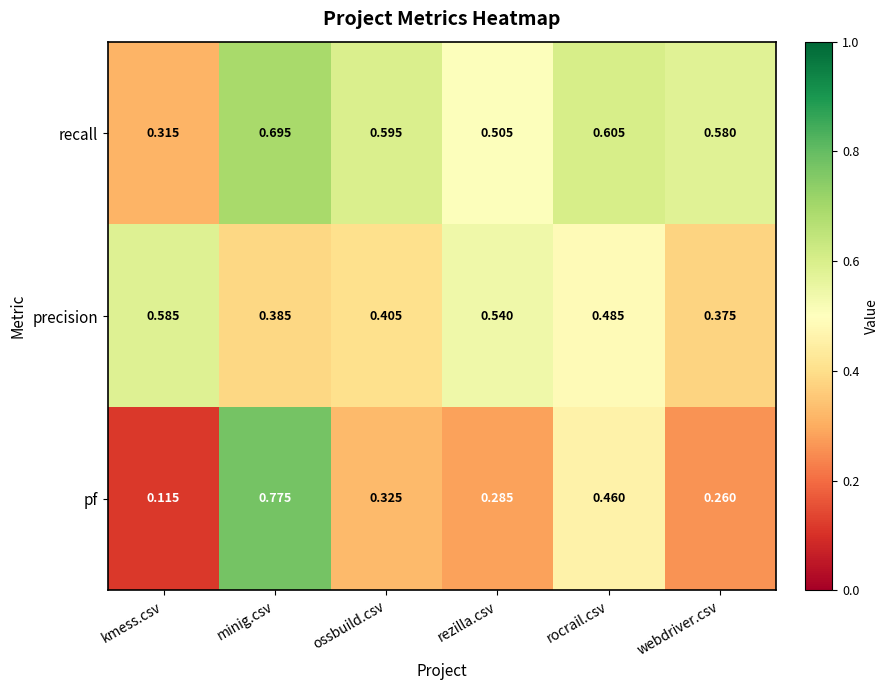

At which category is the sum across all series the highest?

minig.csv